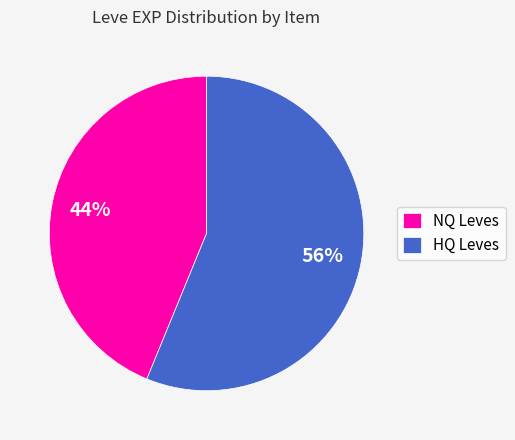

What is the majority slice?

HQ Leves